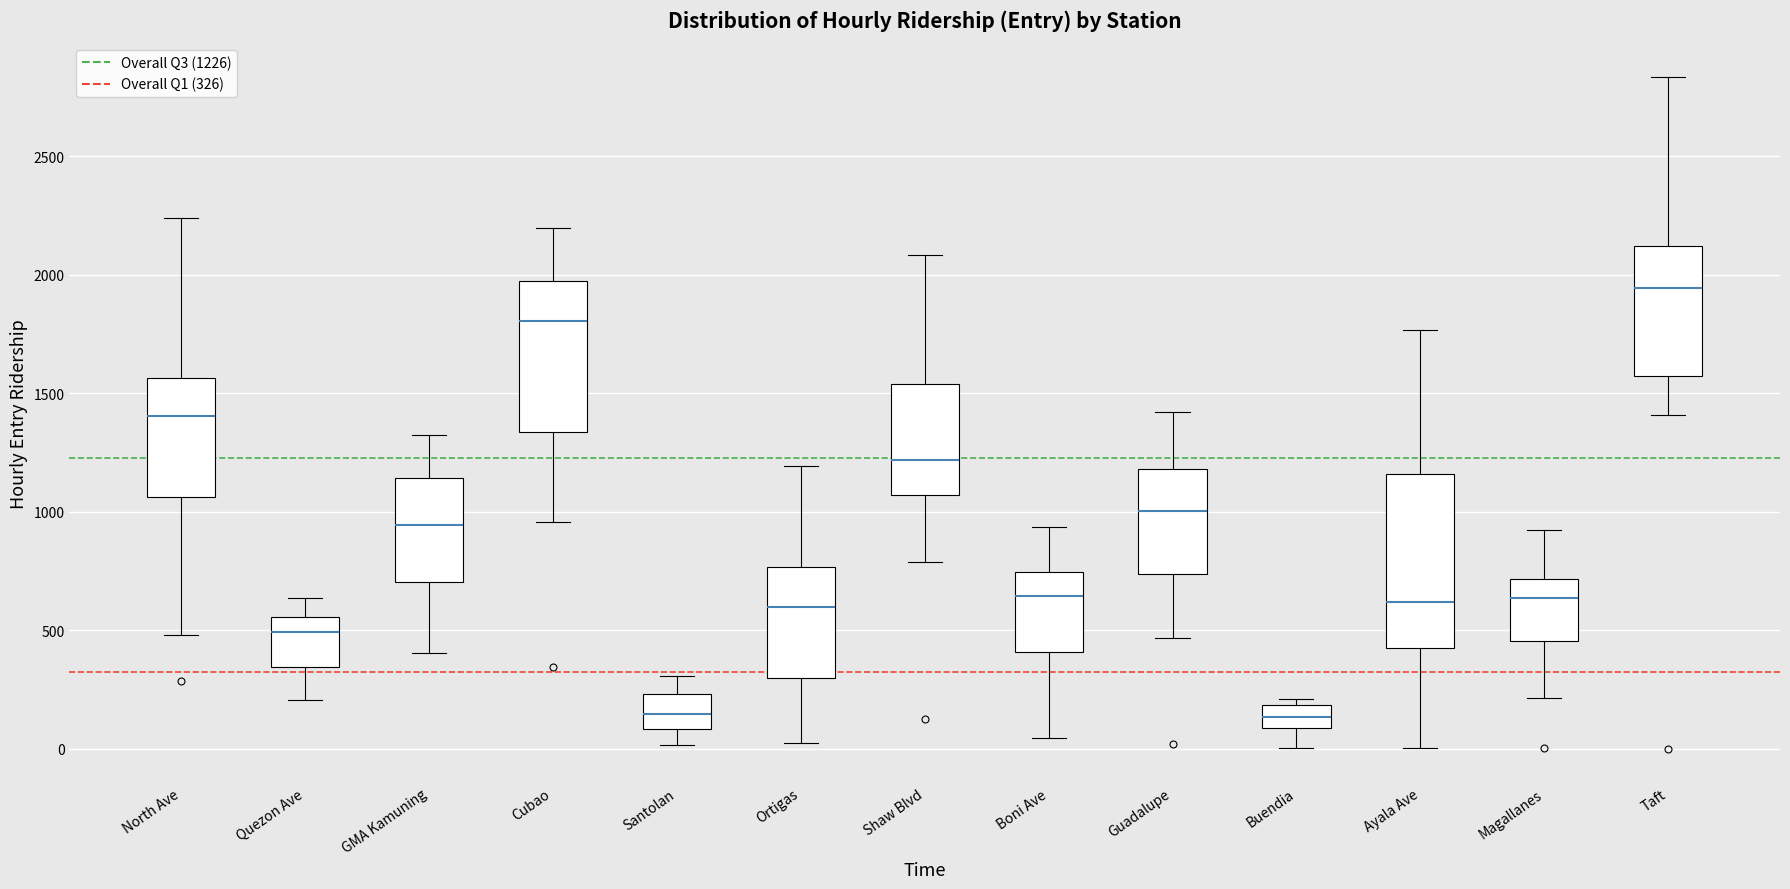

Which box is the tallest, from its lower edge to its upper edge?

Ayala Ave